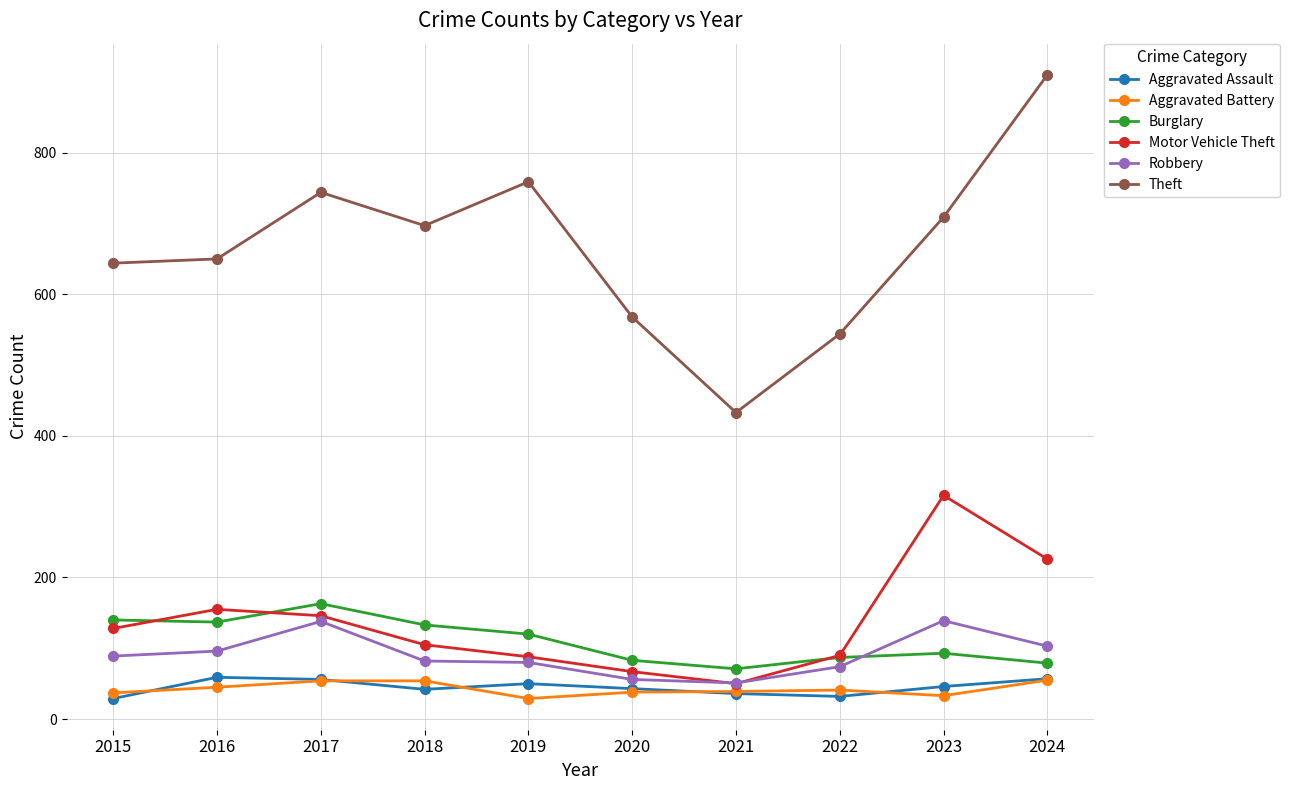

What is the highest value of the Theft series?

910